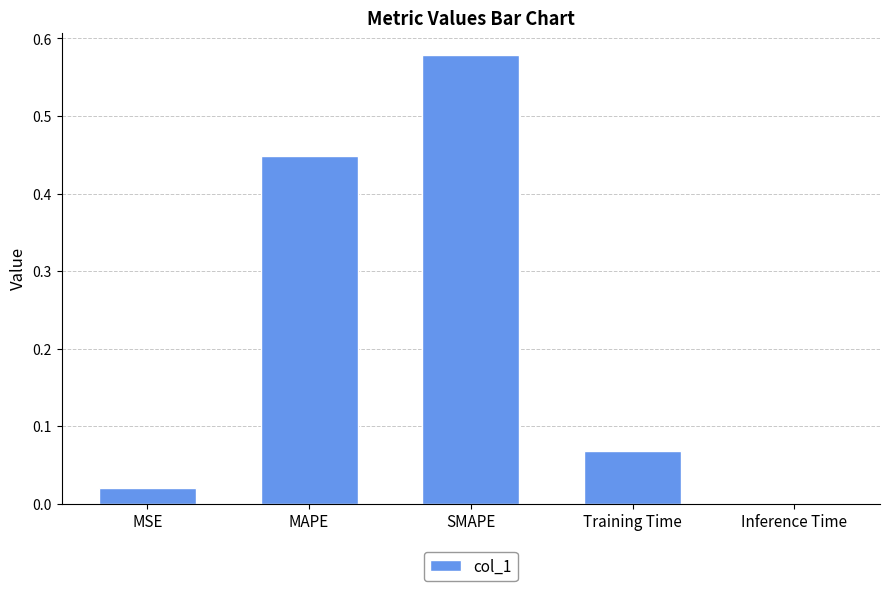

What is the sum of all values?

1.1